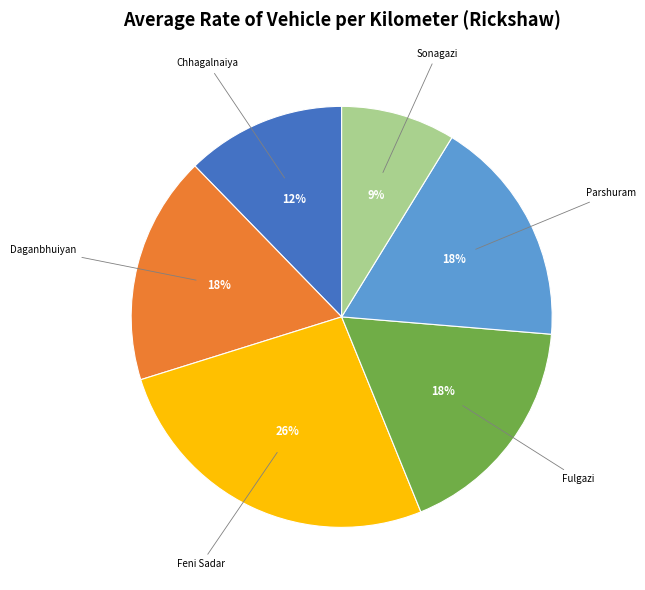

Does any single category account for the majority?

No